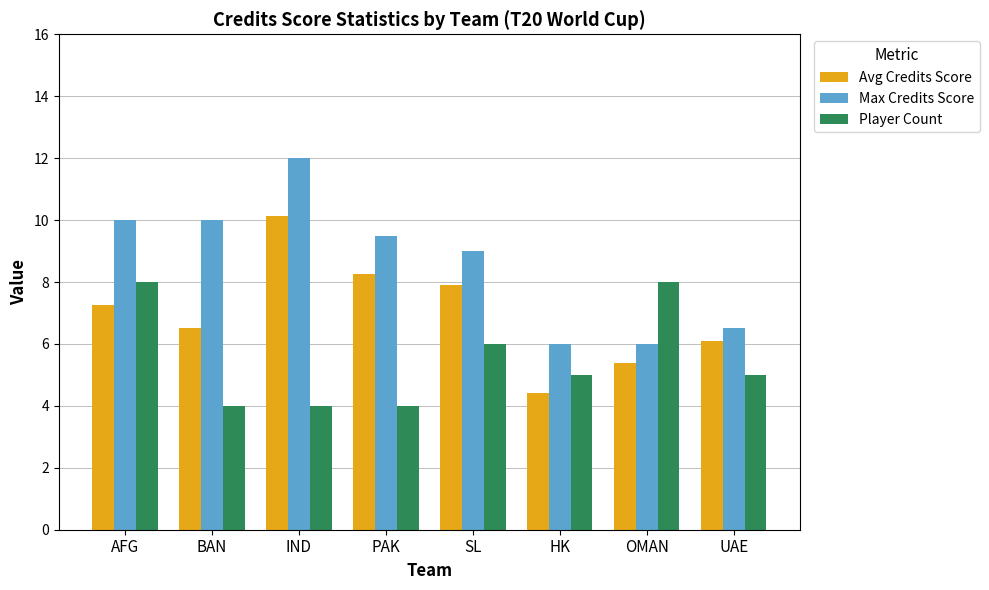

Read the Player Count value at HK.

5.0